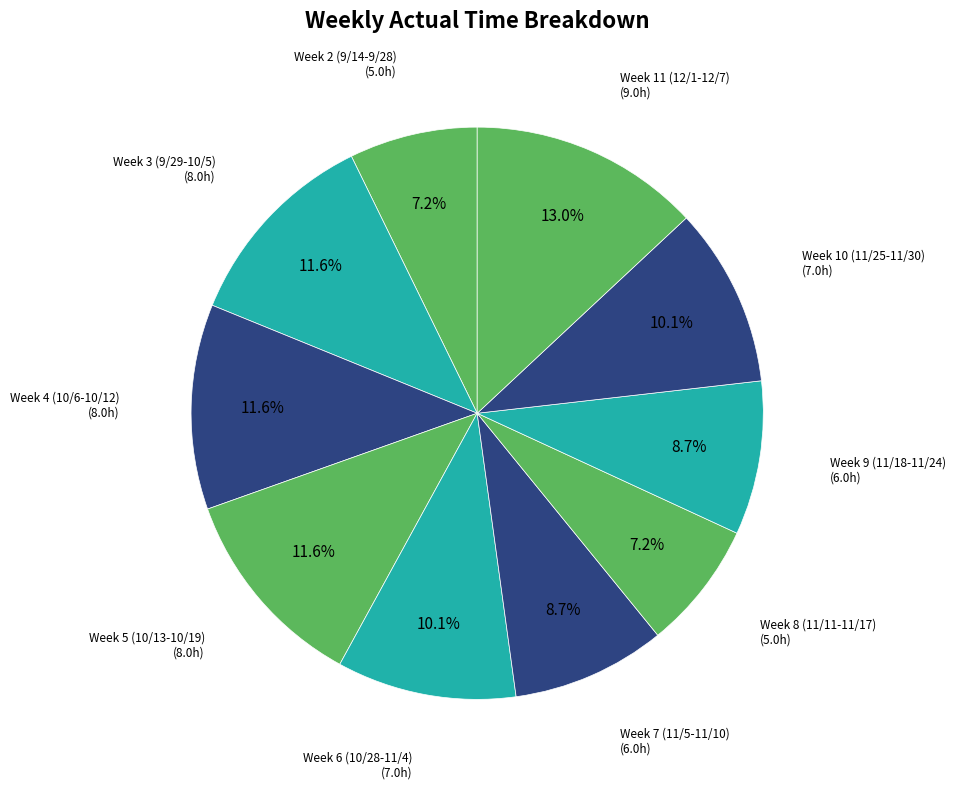

To the nearest percent, what is the average slice percentage?

10%